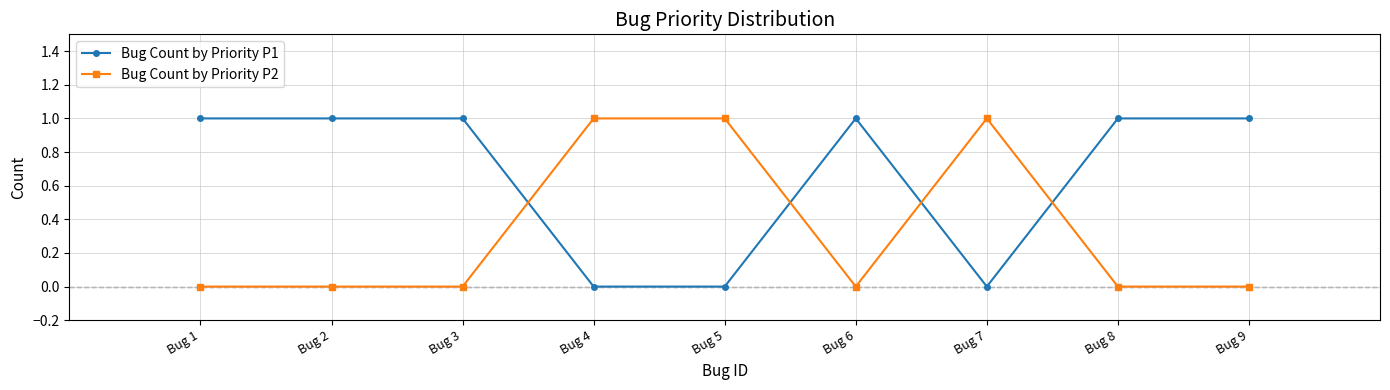

At Bug 3, list the series in order from smallest to largest.

Bug Count by Priority P2, Bug Count by Priority P1